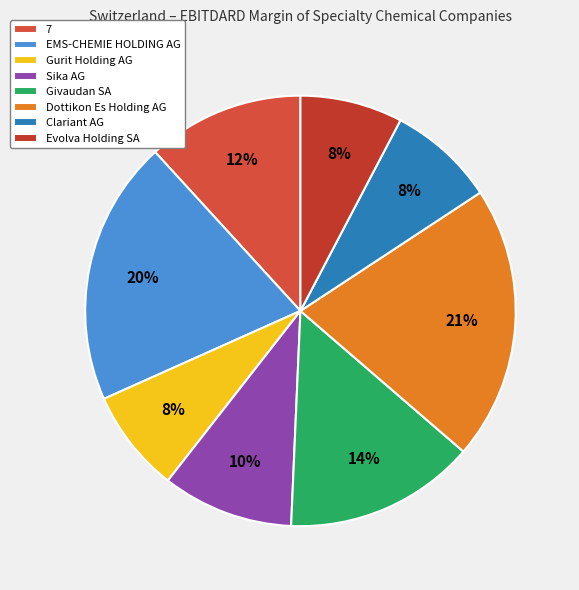

Is there a majority slice in this chart?

No